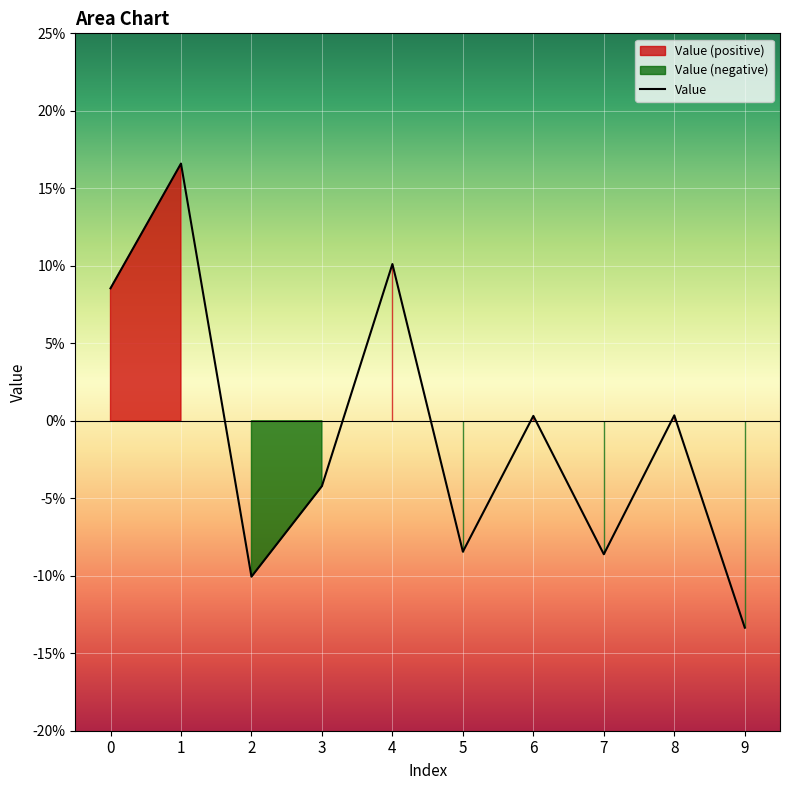

What is the sum of all values?

-0.1